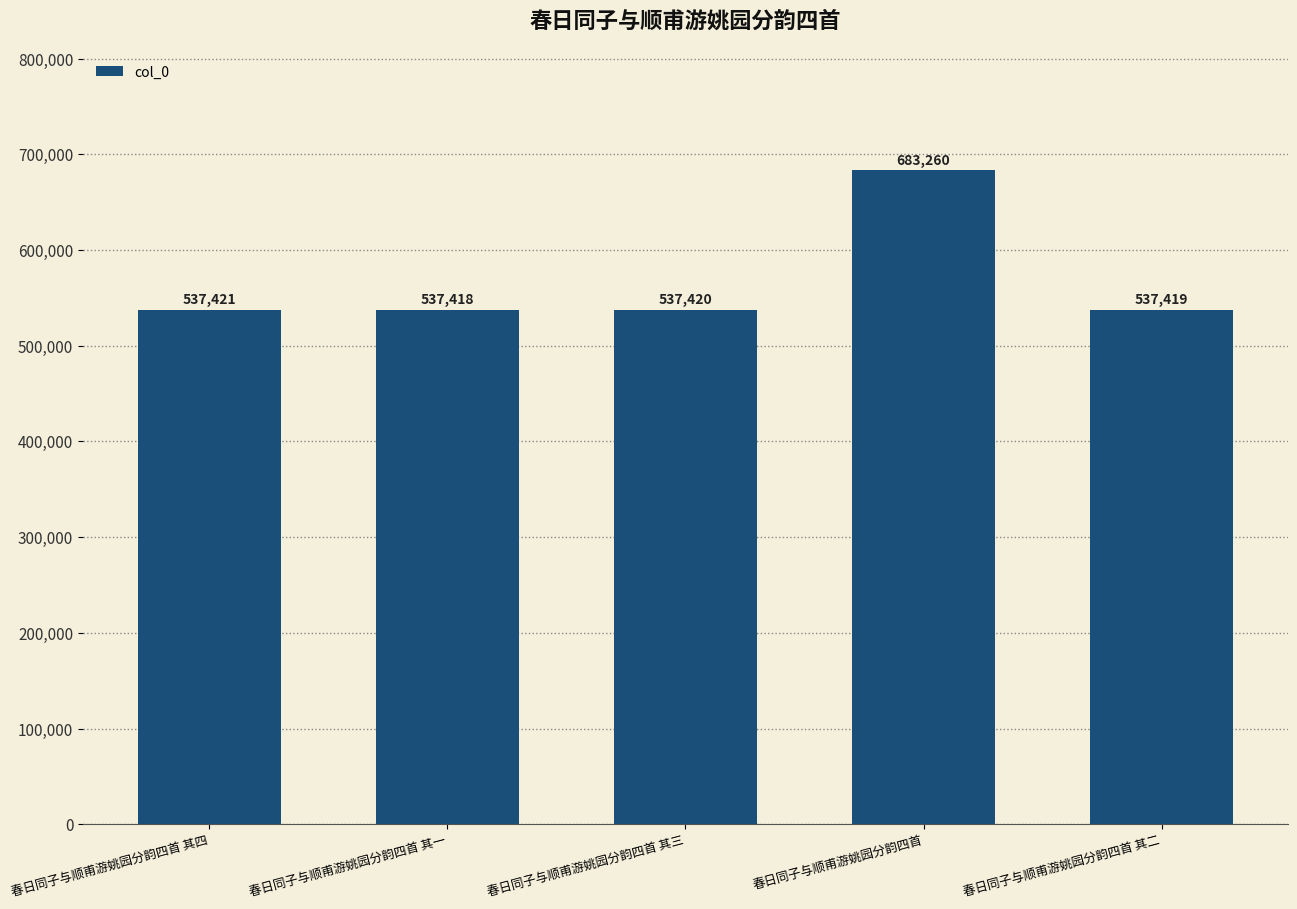

Rank the categories by value from highest to lowest.

春日同子与顺甫游姚园分韵四首, 春日同子与顺甫游姚园分韵四首 其四, 春日同子与顺甫游姚园分韵四首 其三, 春日同子与顺甫游姚园分韵四首 其二, 春日同子与顺甫游姚园分韵四首 其一